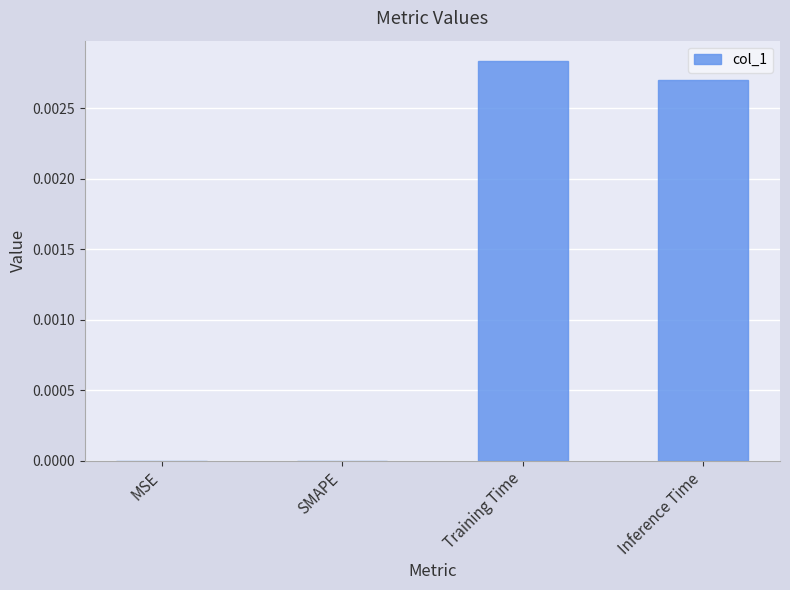

At which category does the chart reach its peak across all series?

Training Time